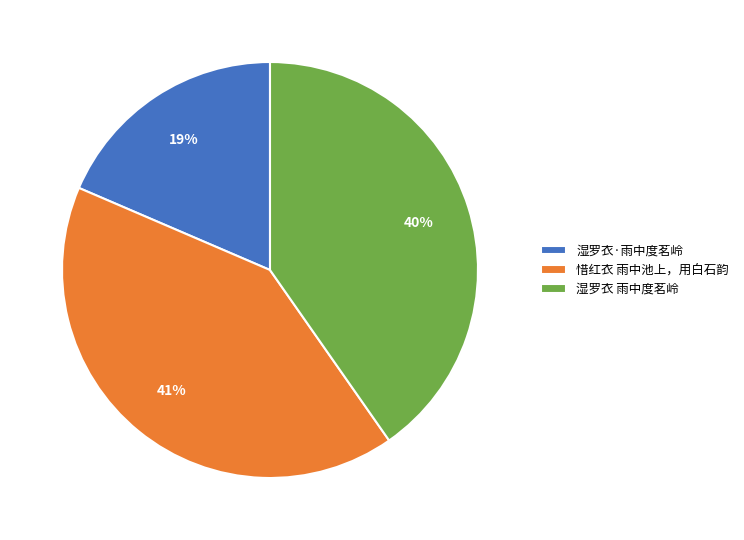

Count the number of slices in the pie.

3